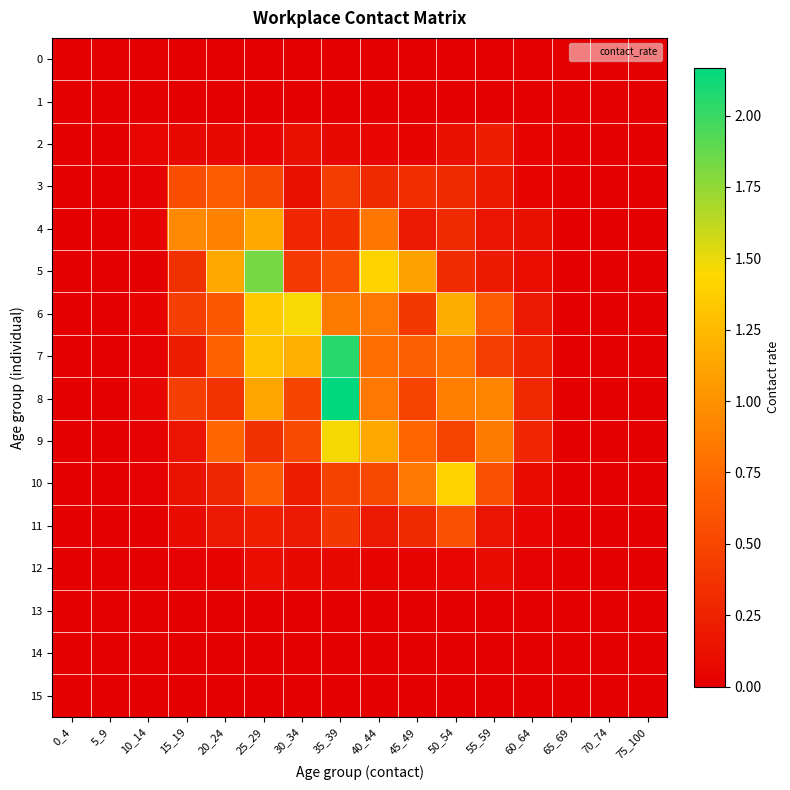

Which series changed the most between 35_39 and 75_100?

8